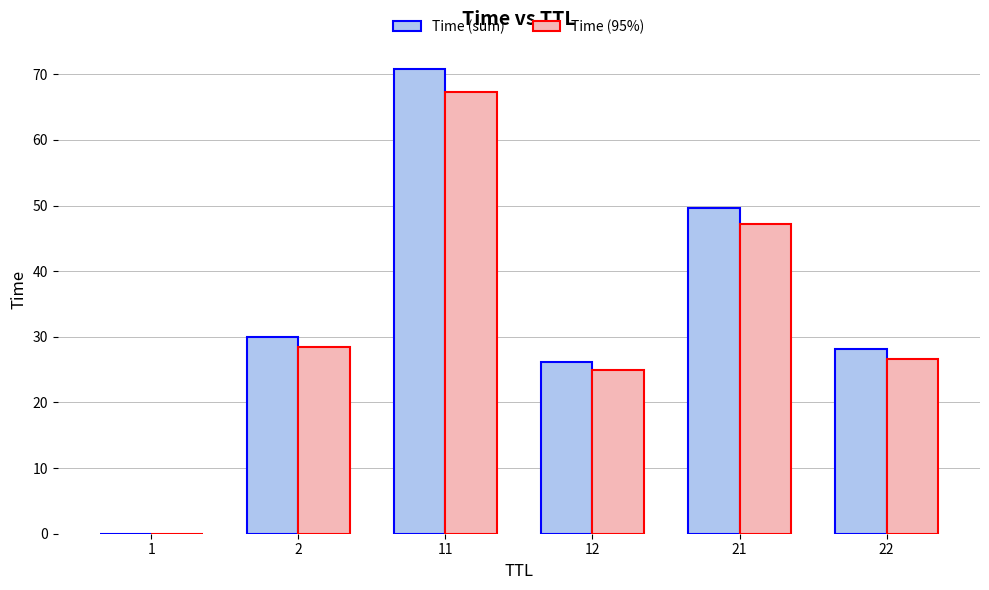

Which series changed the most between 21 and 22?

Time (sum)